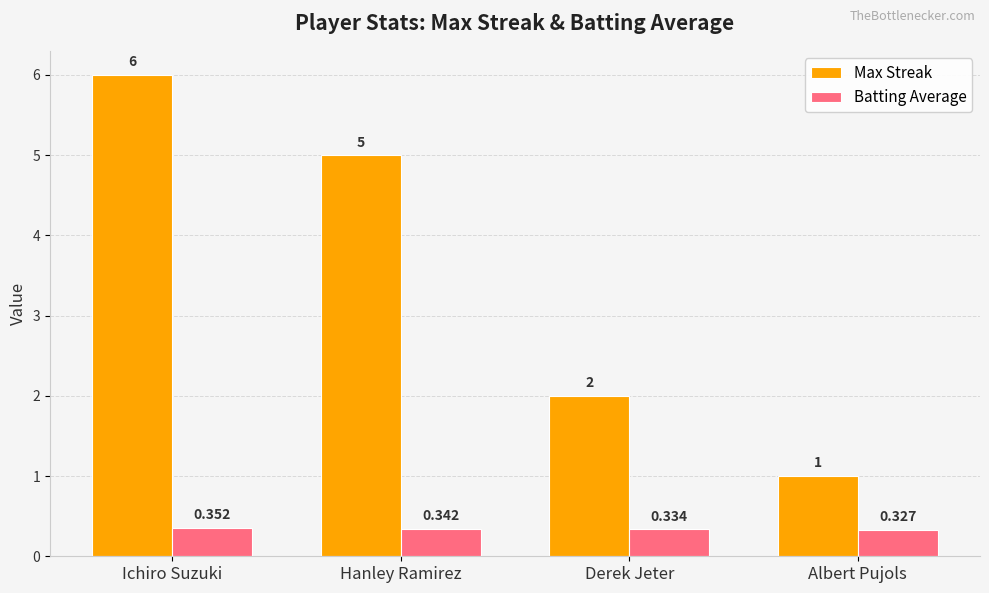

List the series in order of their peak value, highest first.

Max Streak, Batting Average